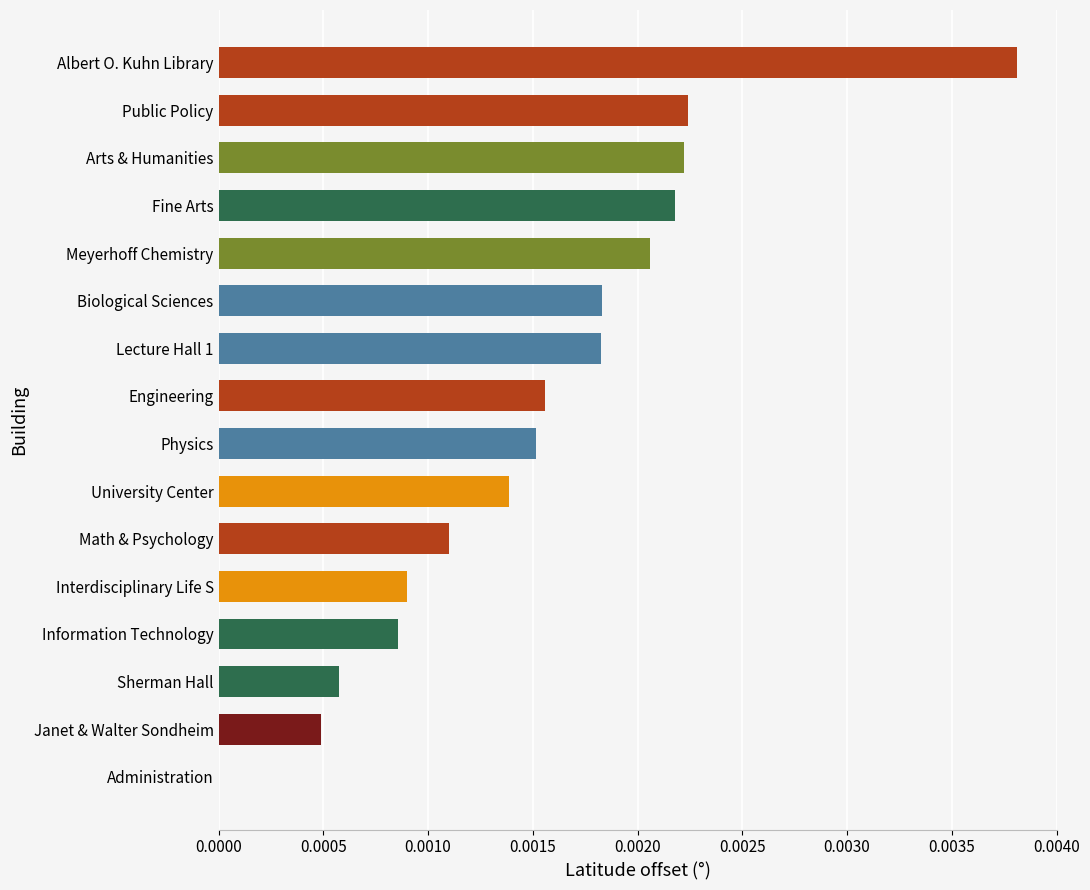

The chart shows a value of 0.0 at Physics. True or false?

True